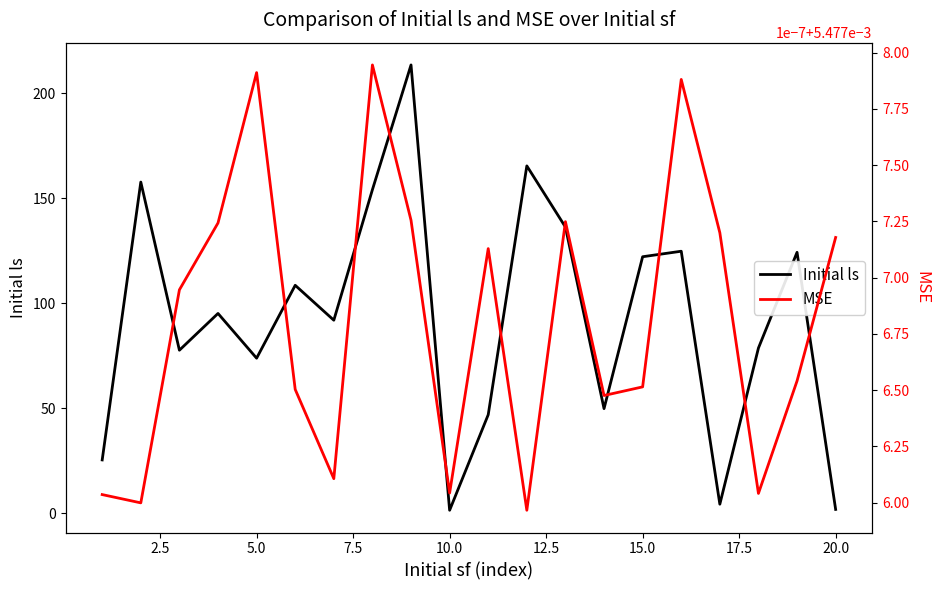

Is it true that Initial ls equals 1.3 at 10.0?

True